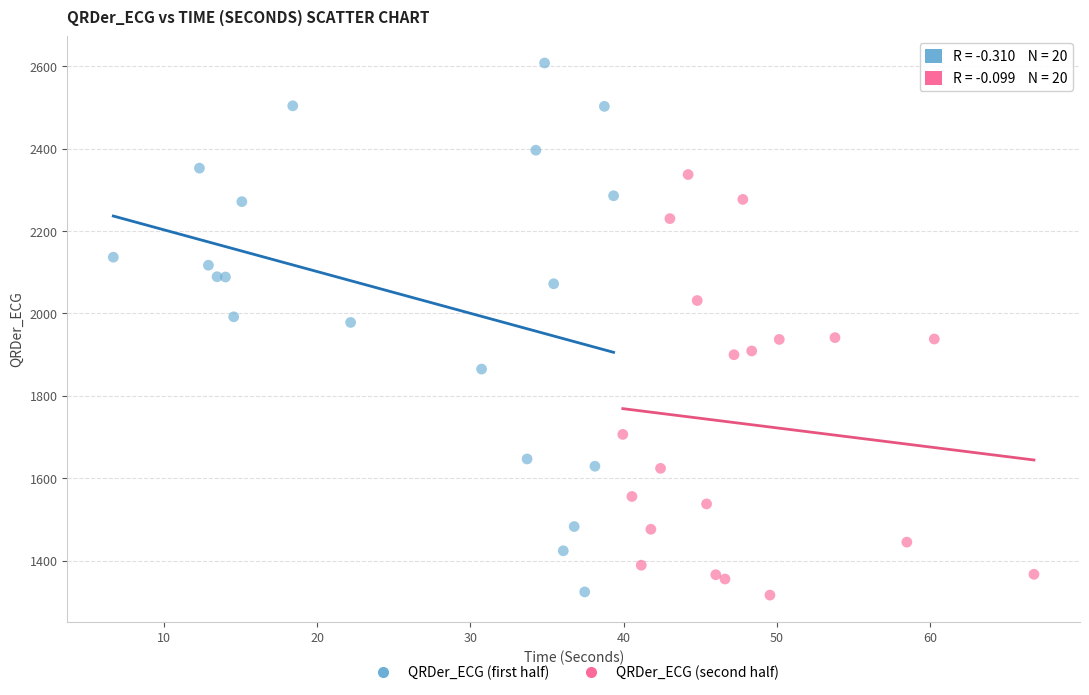

Which series contains the highest Y value?

QRDer_ECG (first half)